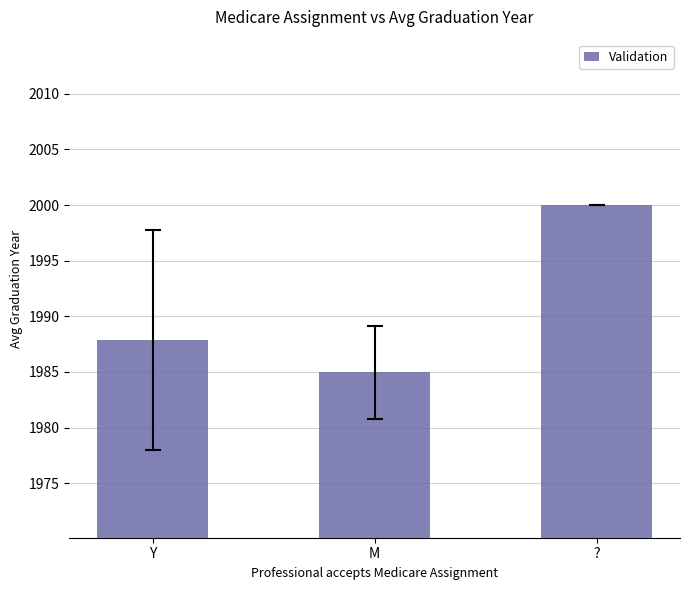

How many values exceed 1987?

2